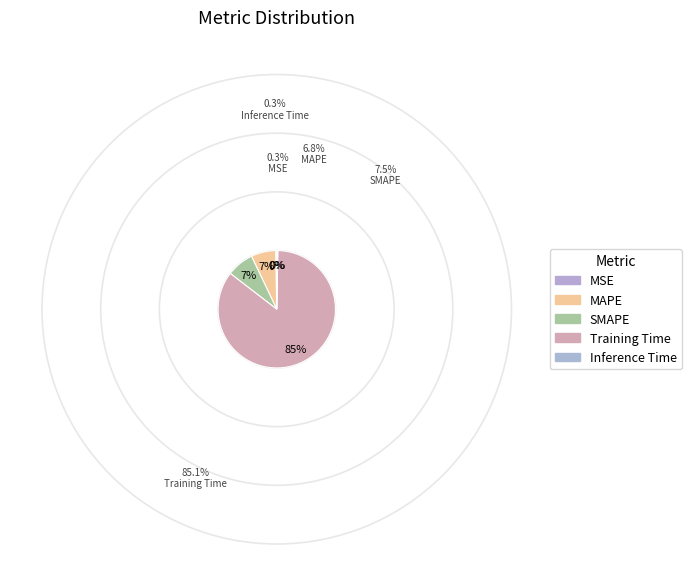

Count the number of slices in the pie.

5